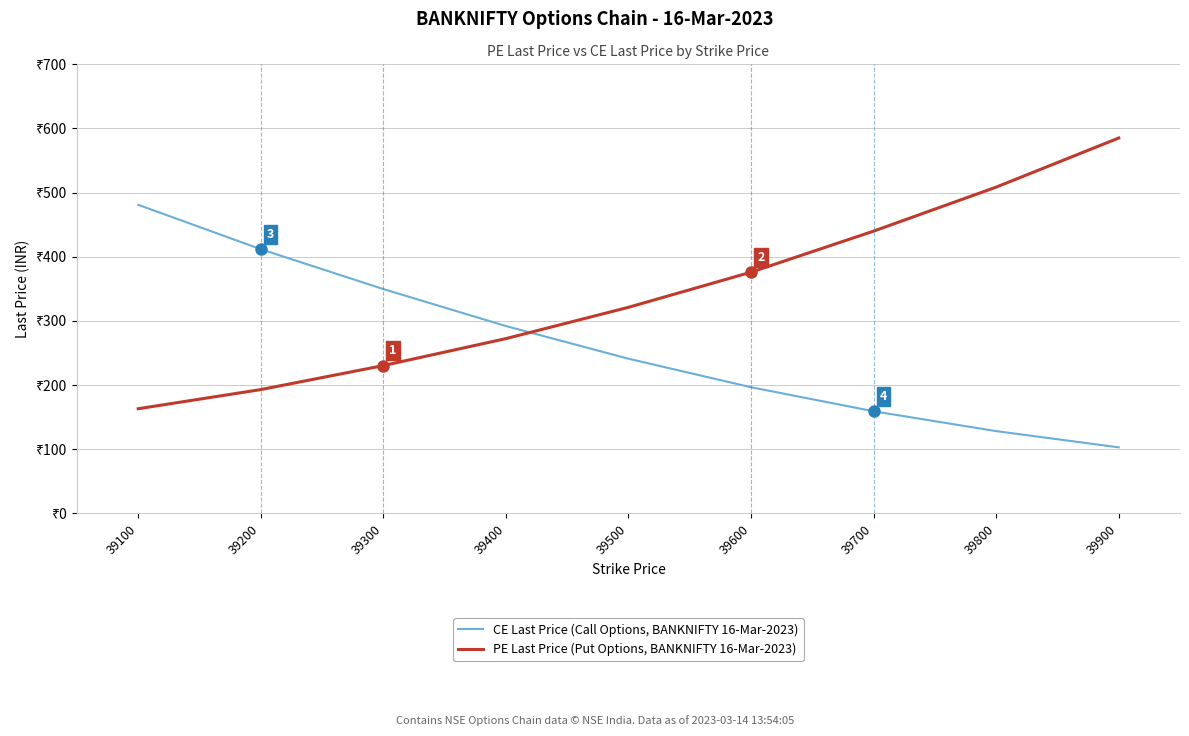

Does the chart have visible grid lines?

Yes